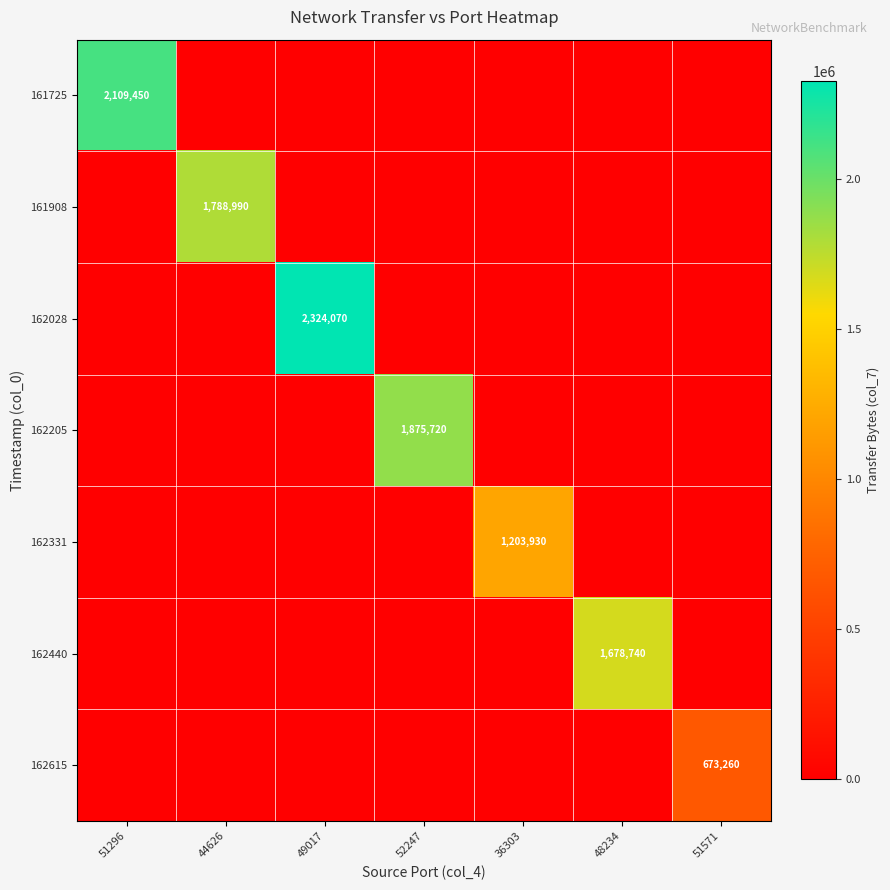

Is it true that 162615 equals 0 at 49017?

True